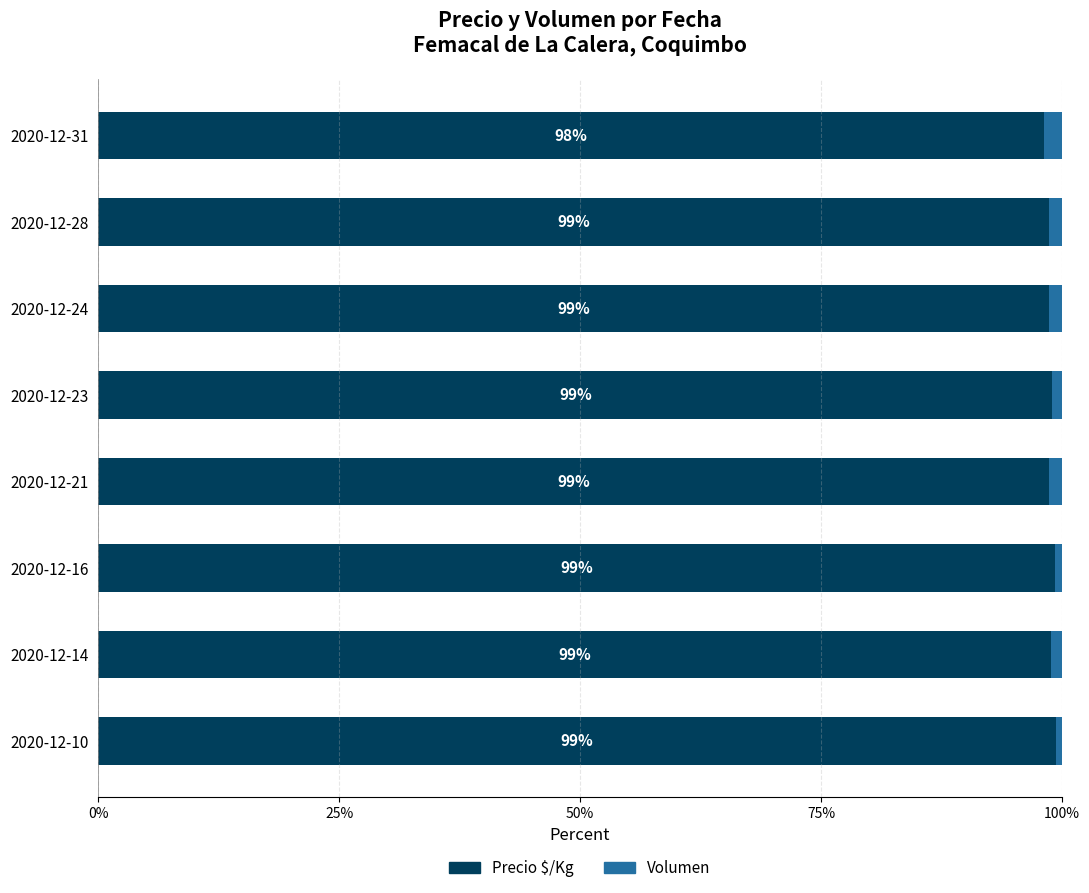

How many series are shown in this chart?

2